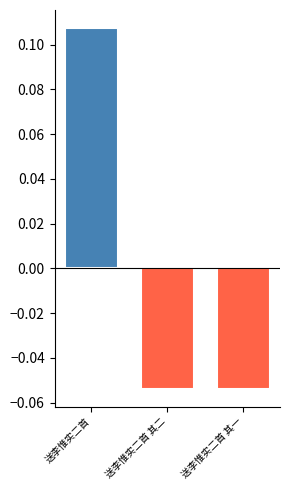

What is the change in value from 送李惟实二首 to 送李惟实二首 其一?

-0.2